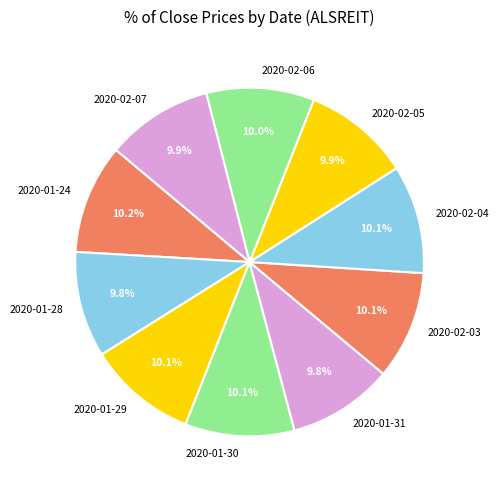

Does 2020-01-30 account for over 50% of the chart?

No